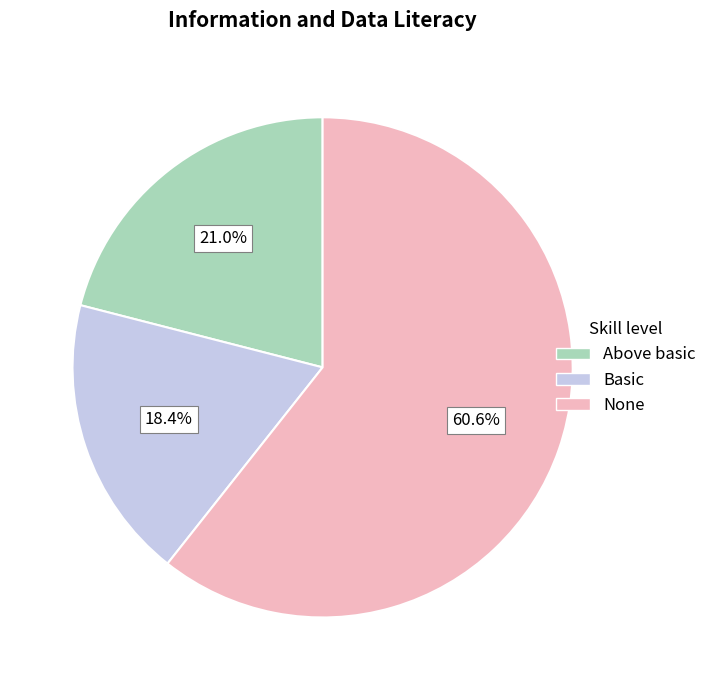

Does any single category account for the majority?

Yes